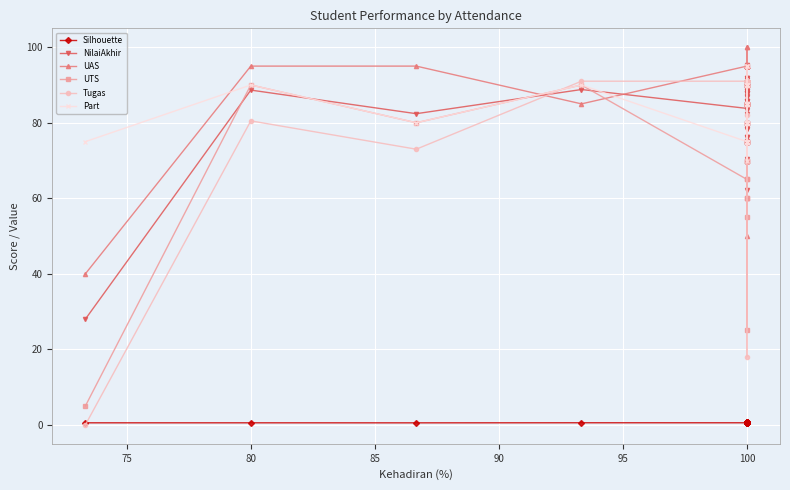

What value does the Silhouette series have at 100?

0.7